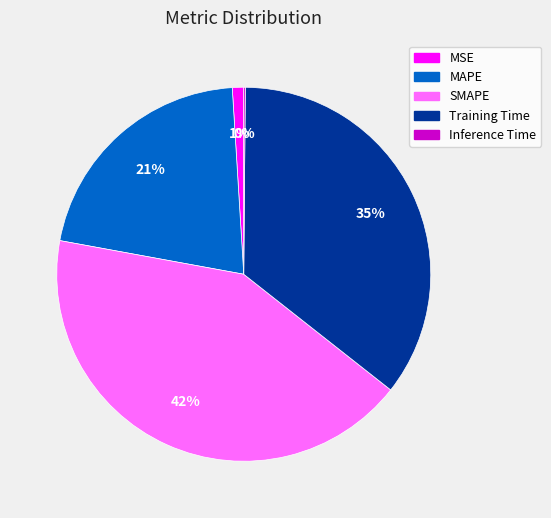

Which has a higher value, Training Time or MSE?

Training Time